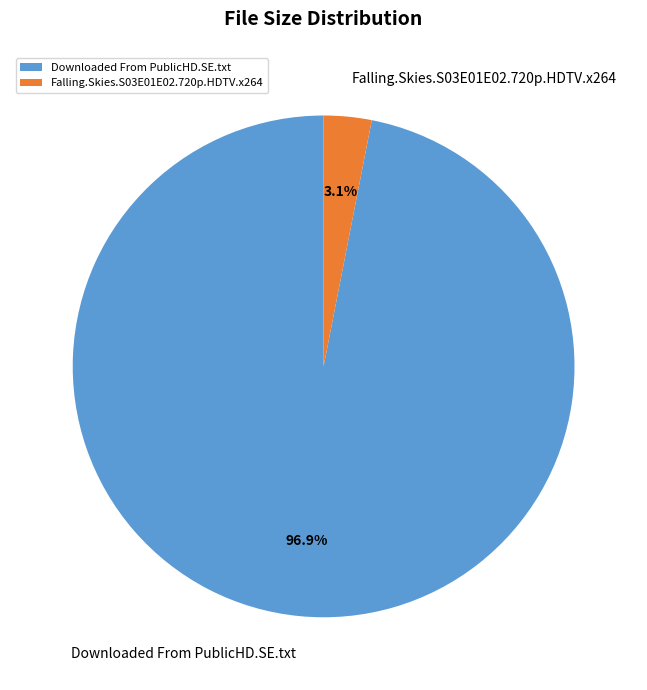

Does any single category account for the majority?

Yes